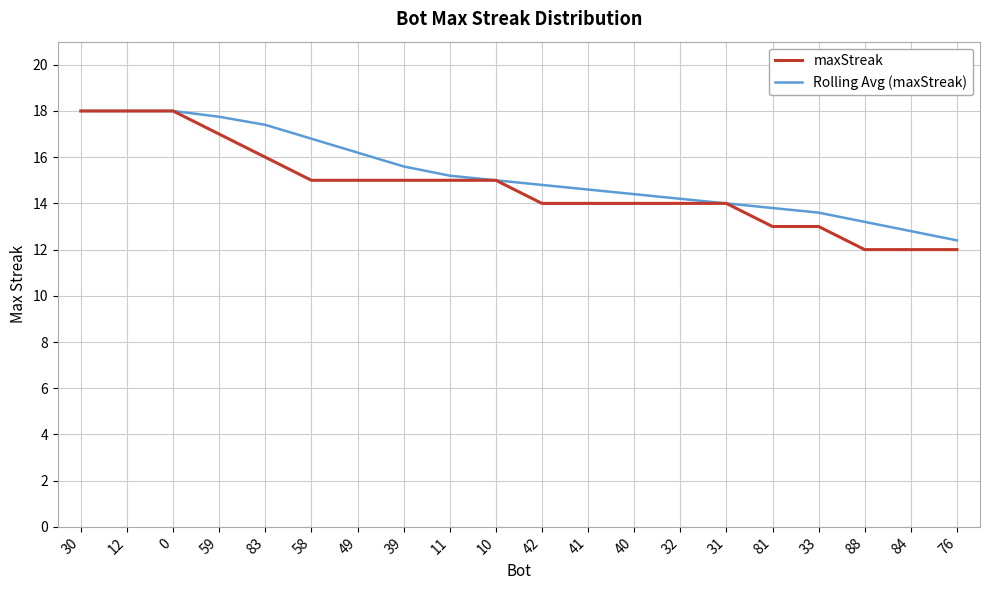

What position from the right is 30?

20